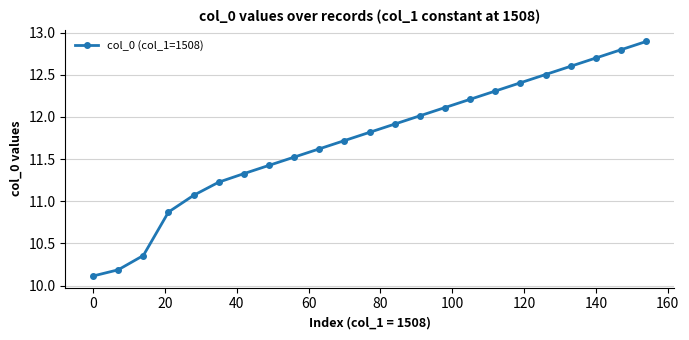

What is the difference between the second highest and minimum values?

2.7